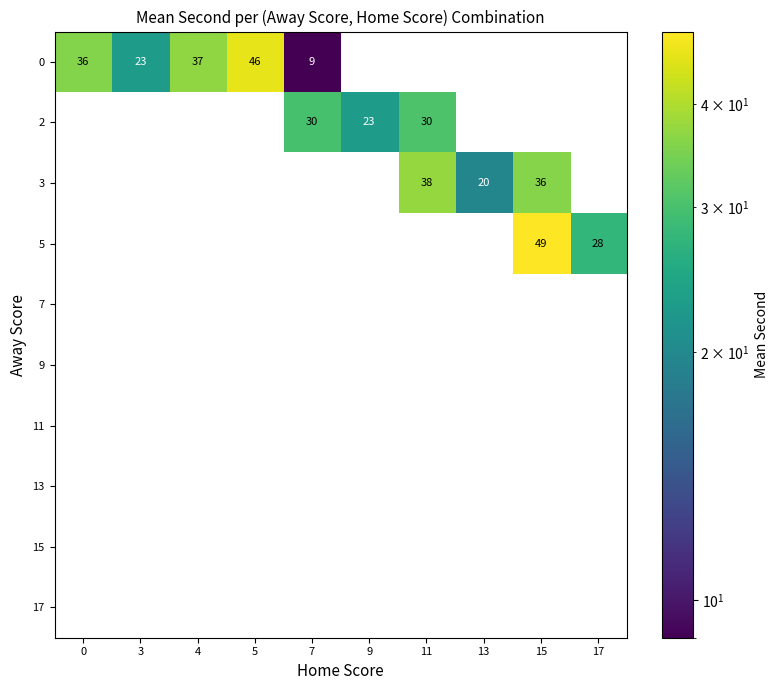

What is the highest value of the 0 series?

46